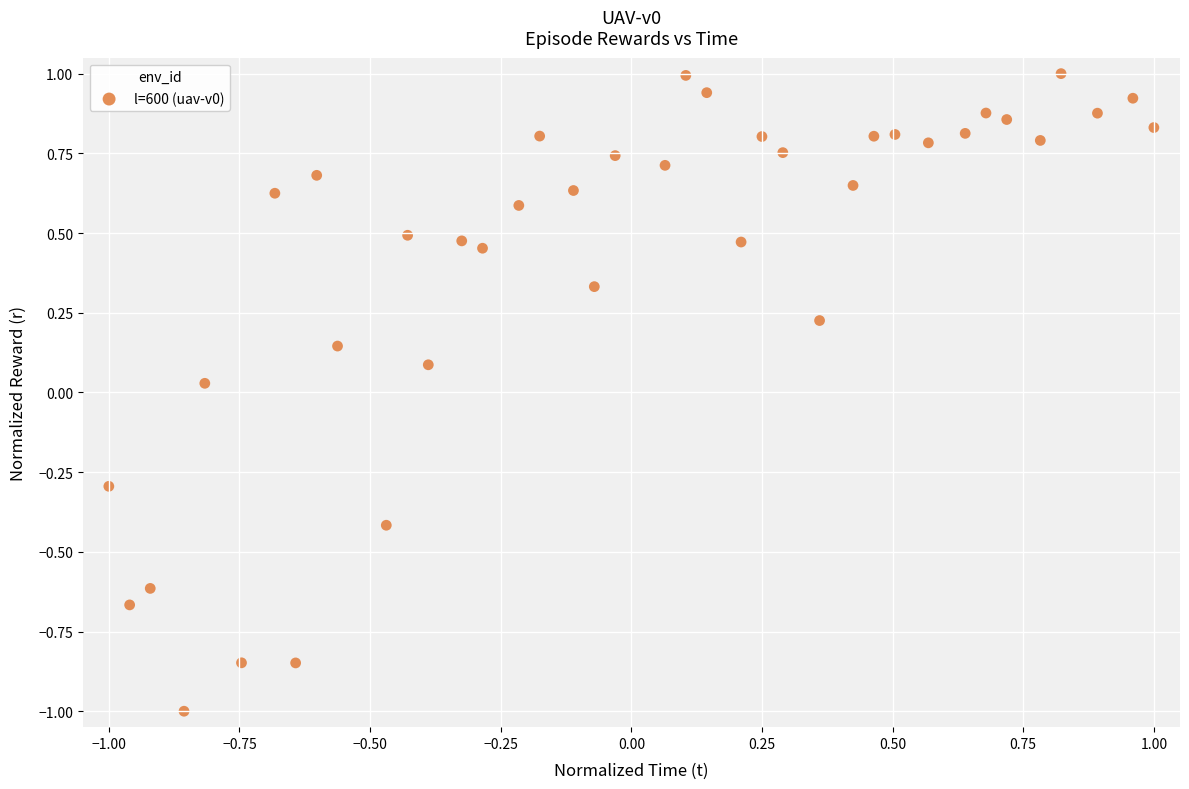

What is the range of Y values (max minus min)?

2.0